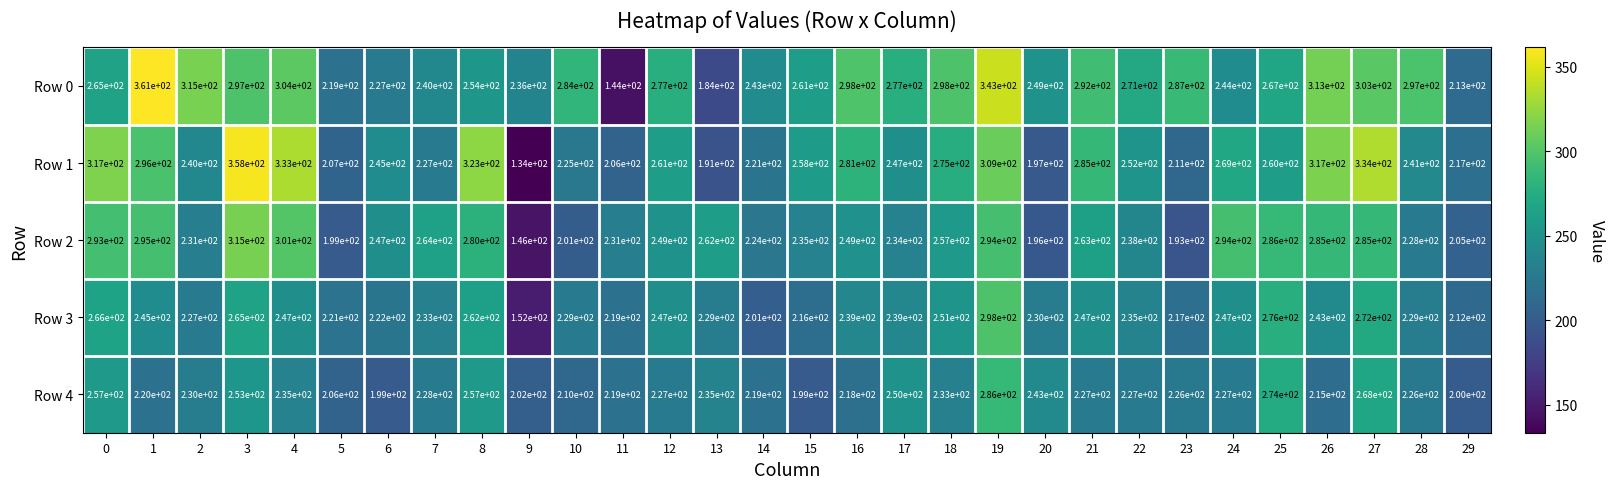

Is it true that Row 2 equals 123 at 10?

False